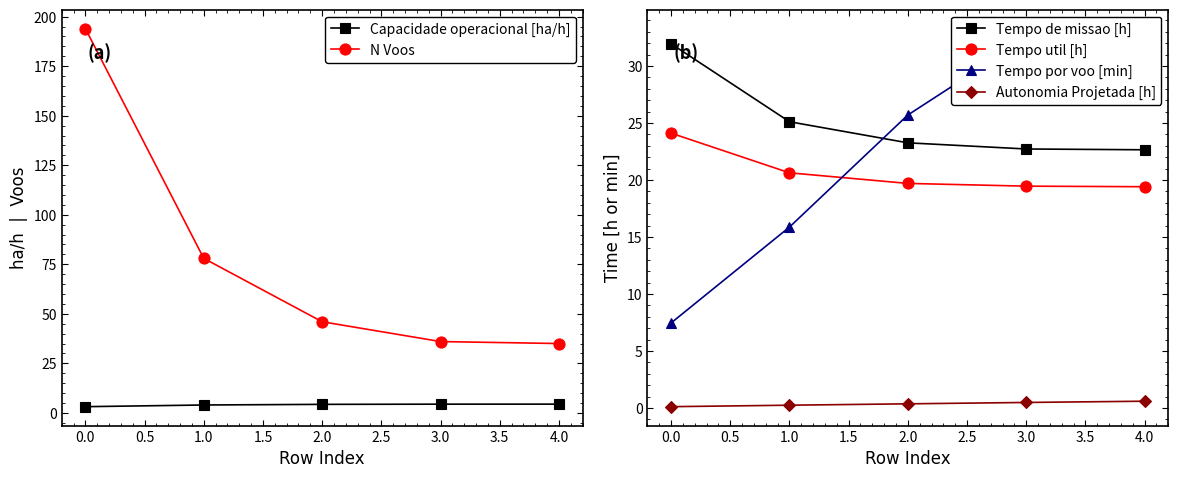

True or false: Tempo de missao [h] and Autonomia Projetada [h] cross at least once.

False